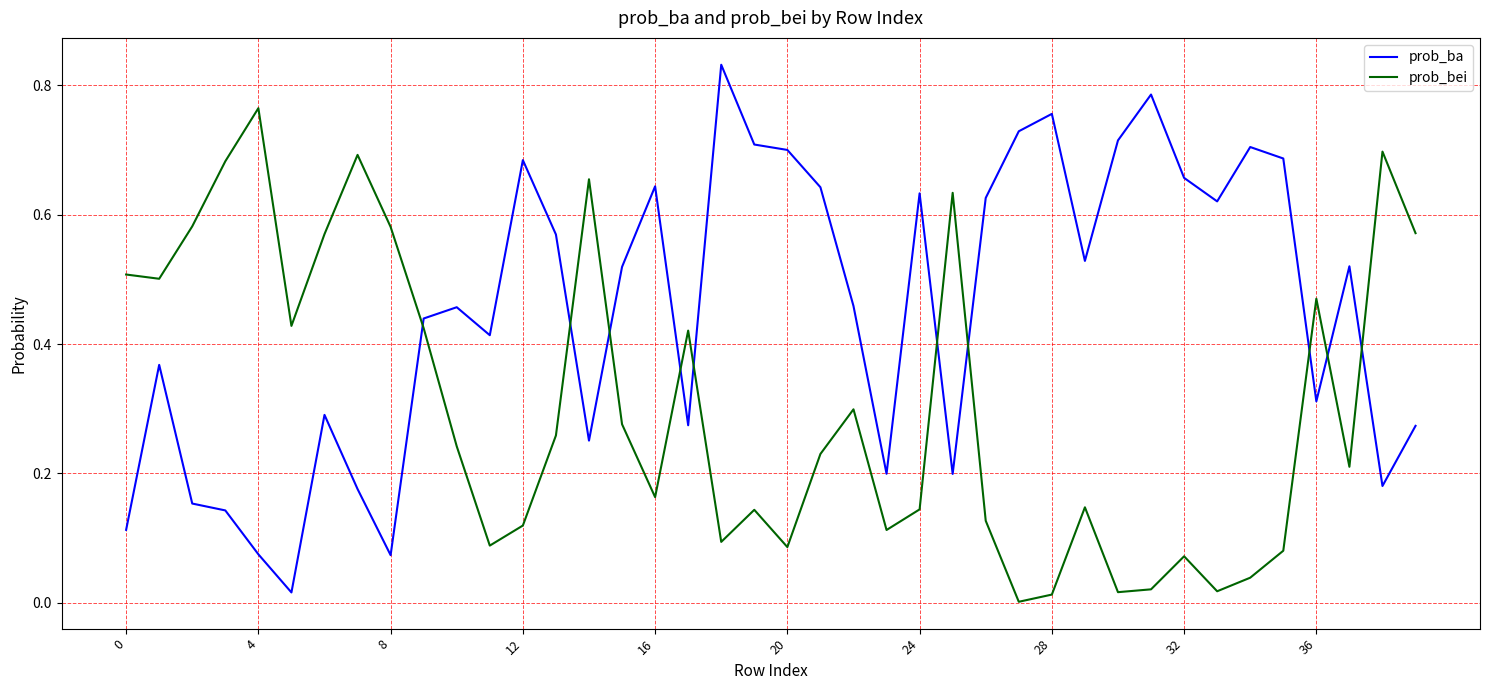

Rank the series by their maximum value, from highest to lowest.

prob_ba, prob_bei